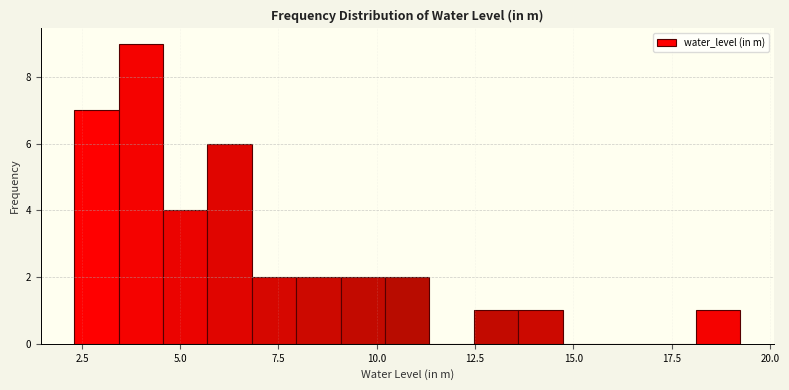

Read against the x-axis, roughly where is the centre of the tallest bar?

4.0